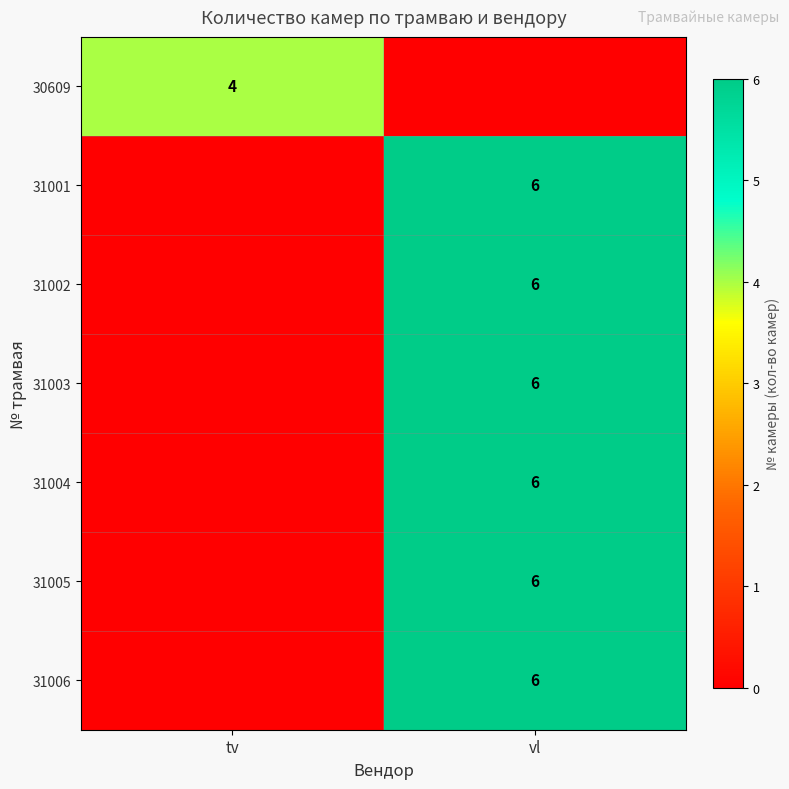

Is it true that 31004 equals 8 at vl?

False